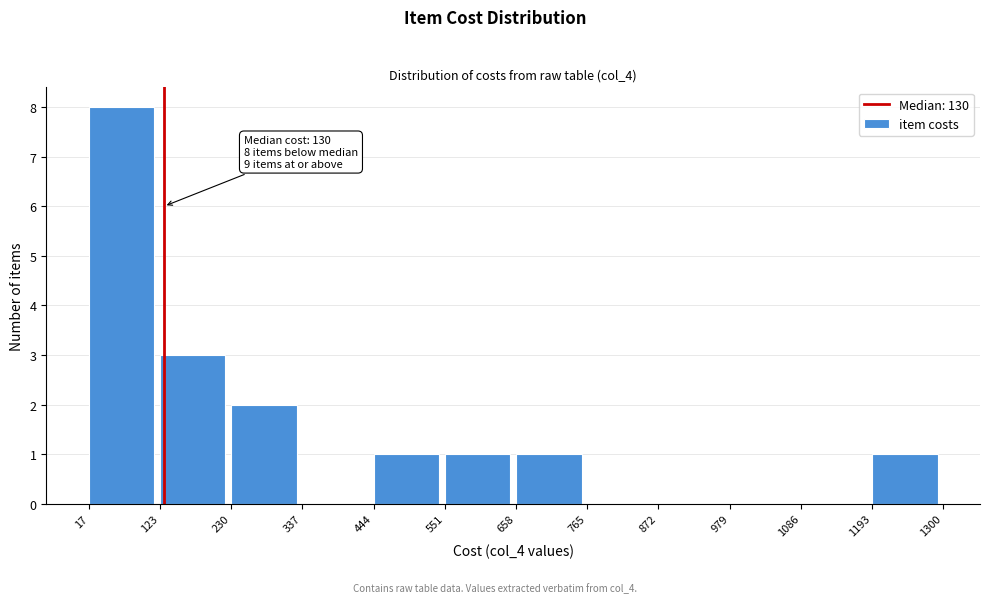

Over which range of the x-axis is the bar tallest?

17 to 123